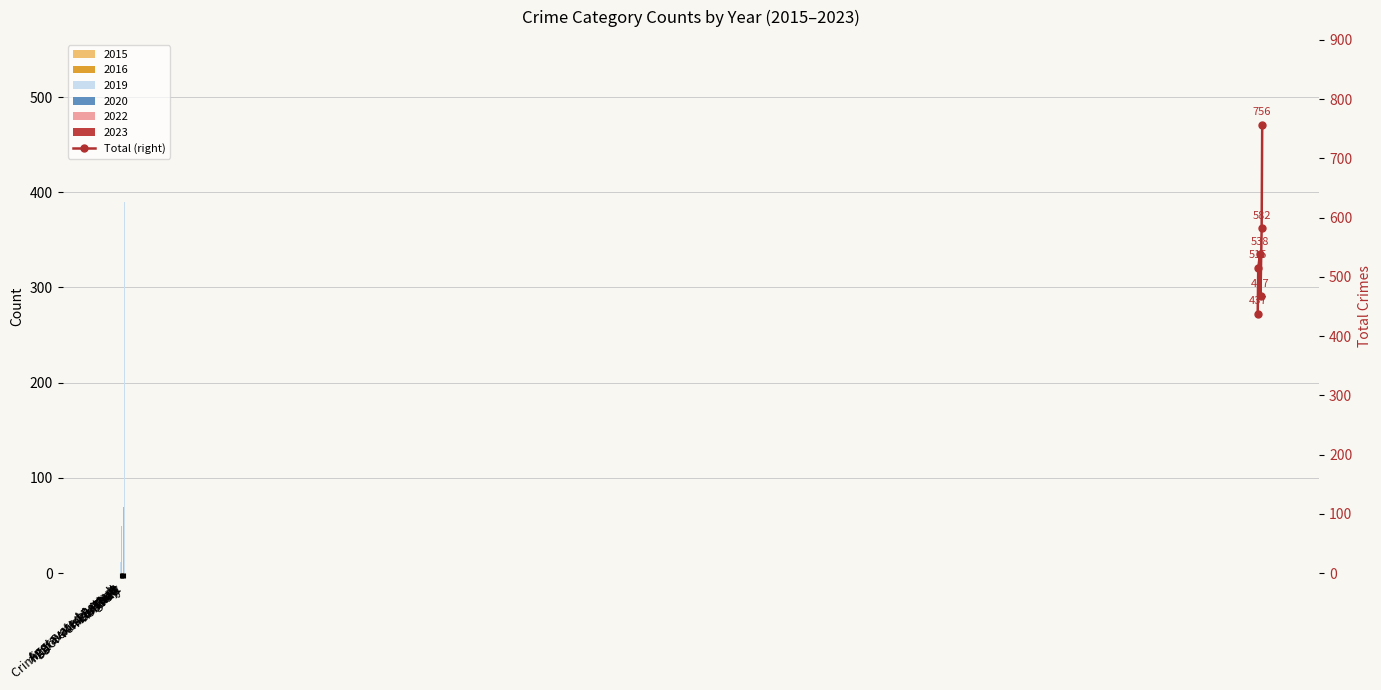

Reading right to left, extract all data points from this chart.

756	582	467	538	515	437